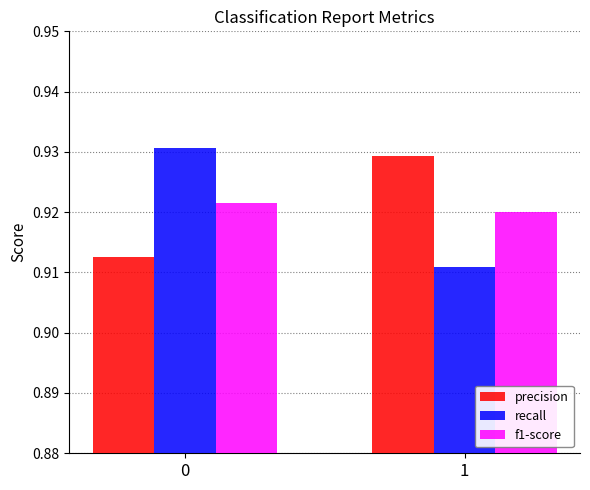

Which series has the widest spread of values?

recall